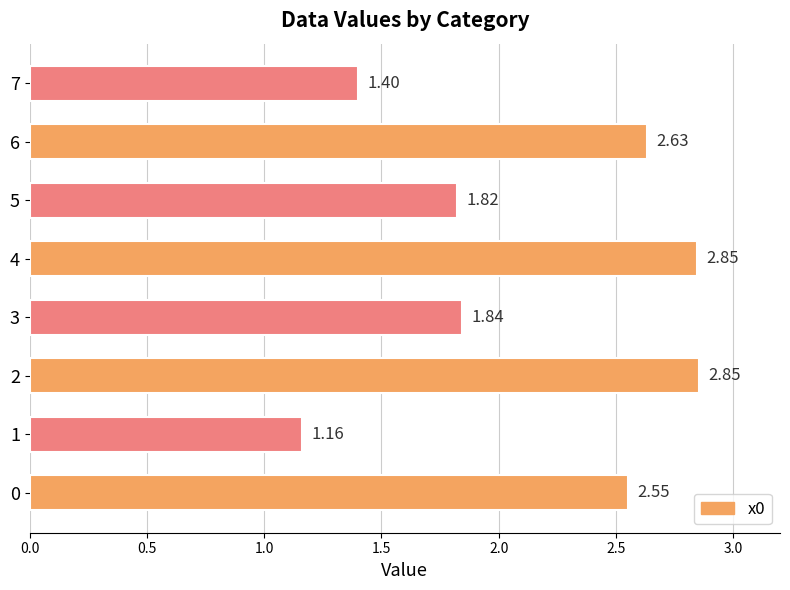

What is the difference between the values at 2 and 5?

1.0